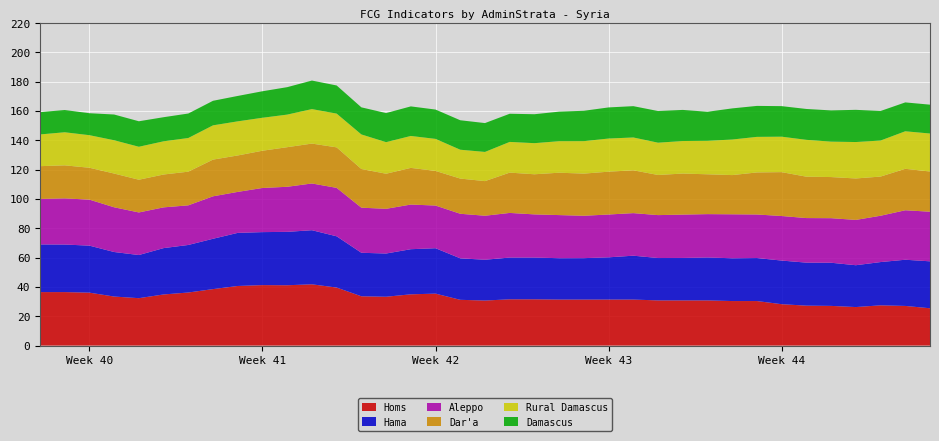

Reading left to right, list all the values displayed in this chart.

Rural Damascus: 0=21.6	1=22.6	2=22.2	3=22.7	4=22.5	5=22.7	6=23.0	7=23.4	8=23.3	9=22.5	10=22.2	11=23.5	12=23.0	13=23.6	14=21.5	15=21.8	16=21.9	17=19.7	18=19.9	19=20.9	20=21.2	21=21.5	22=22.1	23=22.6	24=22.4	25=22.0	26=22.2	27=22.8	28=24.3	29=24.3	30=24.2	31=25.1	32=24.2	33=24.9	34=24.6	35=25.6	36=25.9
Dar'a: 0=22.4	1=22.5	2=21.7	3=23.0	4=22.3	5=22.4	6=23.0	7=25.0	8=24.9	9=25.4	10=27.0	11=27.2	12=27.6	13=26.4	14=23.9	15=25.0	16=23.6	17=24.0	18=23.6	19=27.5	20=27.4	21=28.9	22=28.8	23=29.2	24=29.2	25=27.4	26=28.0	27=27.2	28=26.8	29=28.7	30=29.9	31=28.2	32=28.1	33=28.3	34=26.7	35=28.3	36=27.4
Hama: 0=32.5	1=32.4	2=32.1	3=30.4	4=29.4	5=31.6	6=32.4	7=34.4	8=36.2	9=36.2	10=36.4	11=36.9	12=35.0	13=29.7	14=29.5	15=30.8	16=31.0	17=28.3	18=27.8	19=28.5	20=28.5	21=28.2	22=28.3	23=28.8	24=29.9	25=28.9	26=29.0	27=29.3	28=29.2	29=29.3	30=29.8	31=29.4	32=29.4	33=28.5	34=29.5	35=31.5	36=32.0
Homs: 0=36.5	1=36.5	2=36.1	3=33.5	4=32.3	5=34.9	6=36.2	7=38.5	8=40.7	9=41.3	10=41.2	11=41.8	12=39.6	13=33.6	14=33.3	15=35.0	16=35.4	17=31.2	18=30.7	19=31.6	20=31.6	21=31.4	22=31.4	23=31.4	24=31.4	25=30.8	26=30.8	27=30.8	28=30.4	29=30.4	30=28.2	31=27.2	32=27.1	33=26.3	34=27.5	35=27.0	36=25.5
Damascus: 0=15.2	1=15.2	2=15.0	3=17.6	4=17.4	5=16.4	6=16.7	7=16.8	8=17.3	9=18.1	10=18.7	11=19.5	12=19.2	13=18.5	14=19.8	15=20.2	16=20.0	17=20.1	18=19.7	19=19.2	20=19.7	21=20.2	22=20.7	23=21.2	24=21.4	25=21.6	26=21.2	27=19.8	28=21.2	29=21.1	30=20.8	31=21.1	32=21.3	33=22.0	34=20.2	35=19.7	36=19.7
Aleppo: 0=31.0	1=31.5	2=31.4	3=30.5	4=29.1	5=27.8	6=27.0	7=29.0	8=28.0	9=30.1	10=30.8	11=31.9	12=33.1	13=30.8	14=30.5	15=30.5	16=29.1	17=30.4	18=30.0	19=30.4	20=29.5	21=29.4	22=28.9	23=29.2	24=29.0	25=29.3	26=29.6	27=29.6	28=30.0	29=29.7	30=30.4	31=30.4	32=30.4	33=30.9	34=31.6	35=33.8	36=33.9